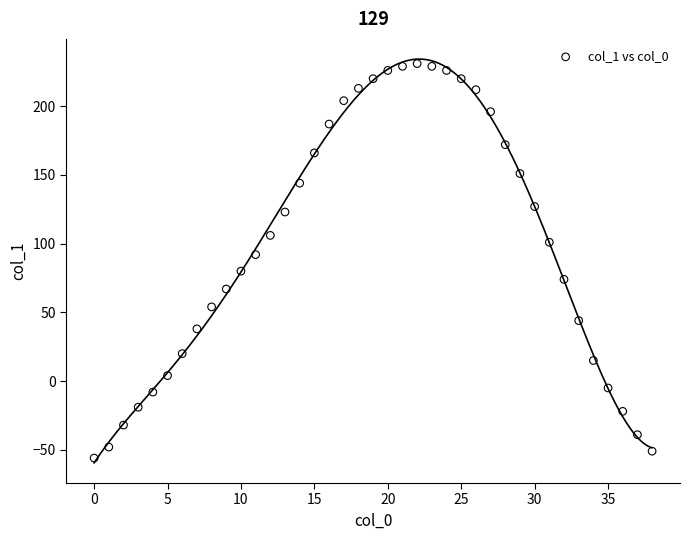

What is the range of Y values (max minus min)?

287